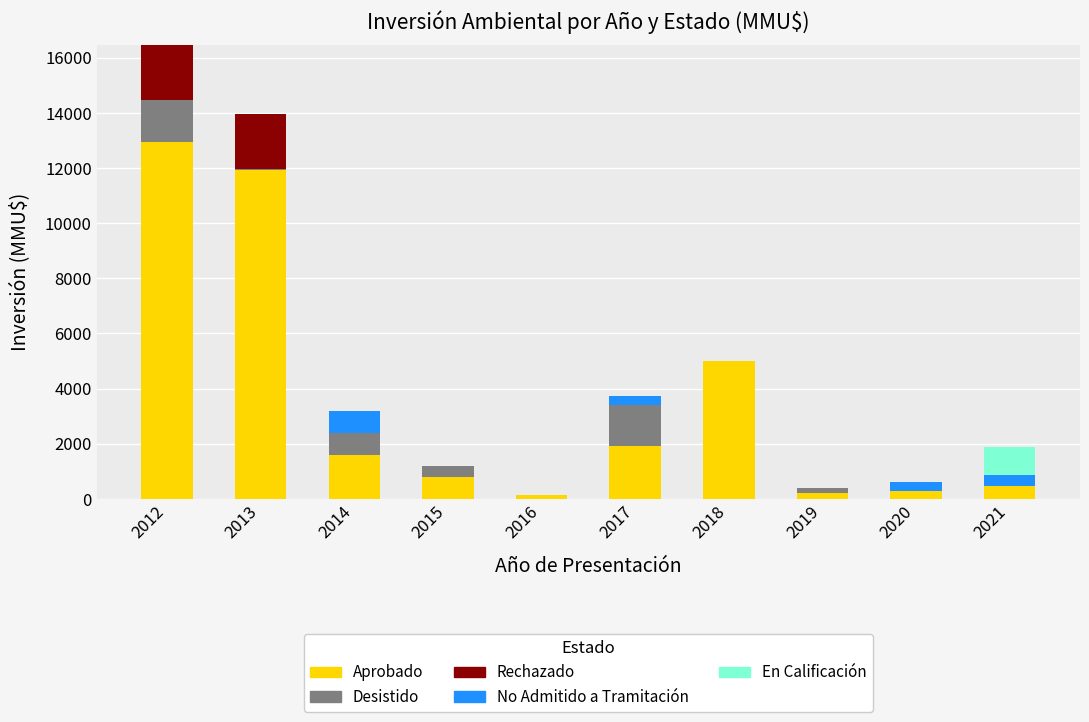

At which category is the sum across all series the highest?

2012